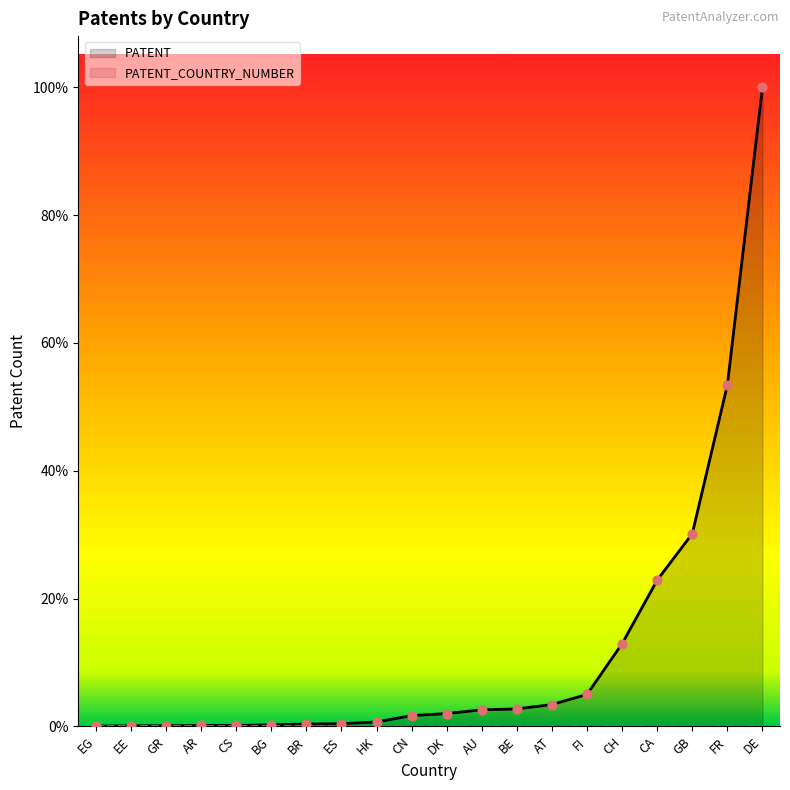

At how many categories does at least one series exceed 1619?

1